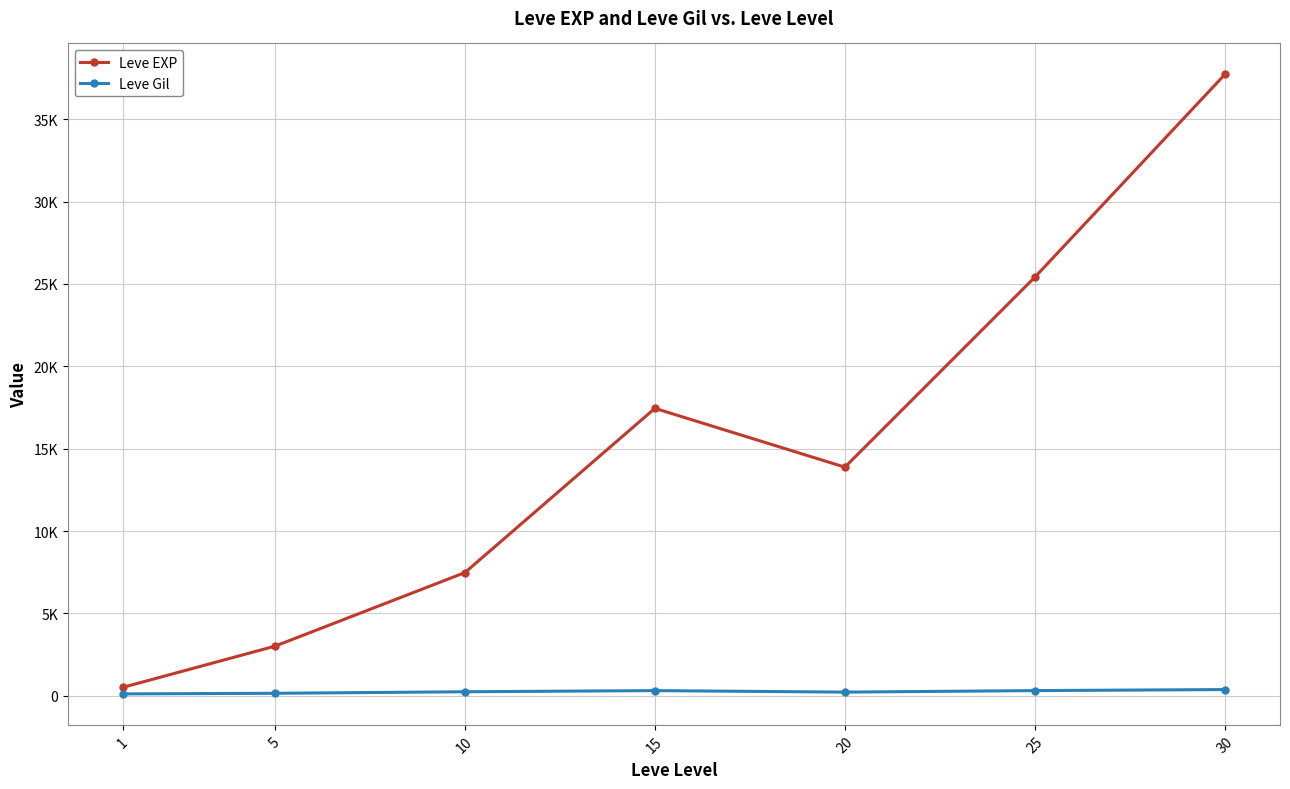

Which has a higher value, 10 or 5?

10